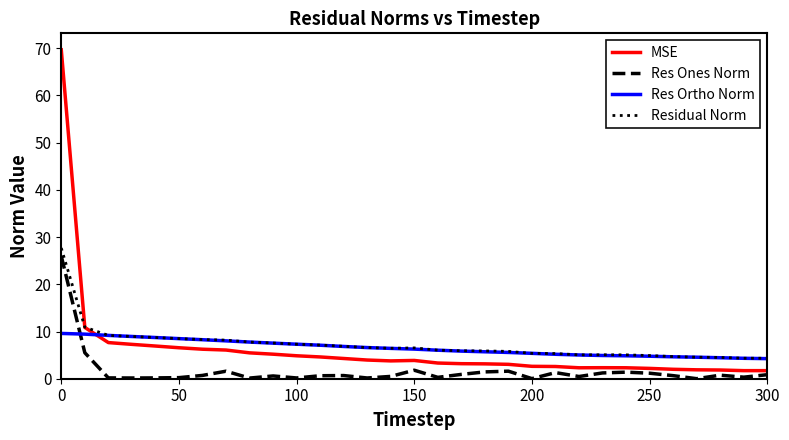

What is the maximum value shown in the chart?

69.7